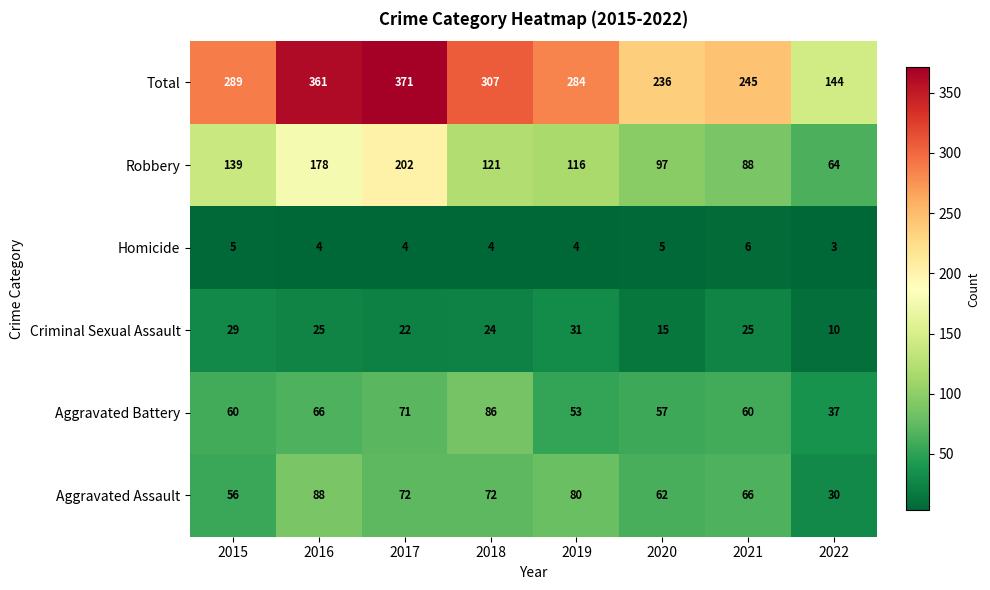

What is the spread (max minus min) of values at 2022?

141